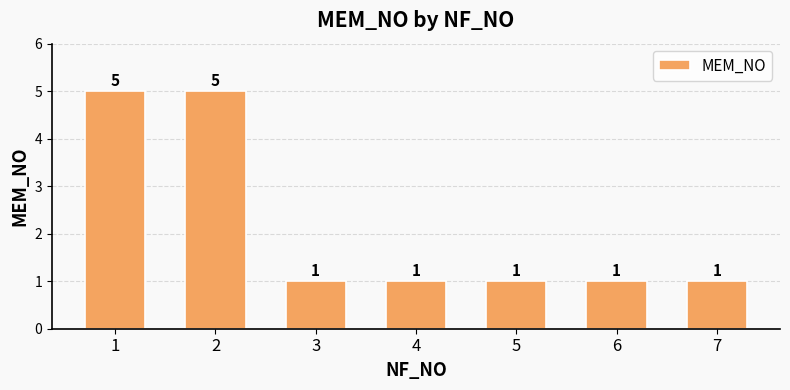

What is the value of the 3rd bar from the left?

1